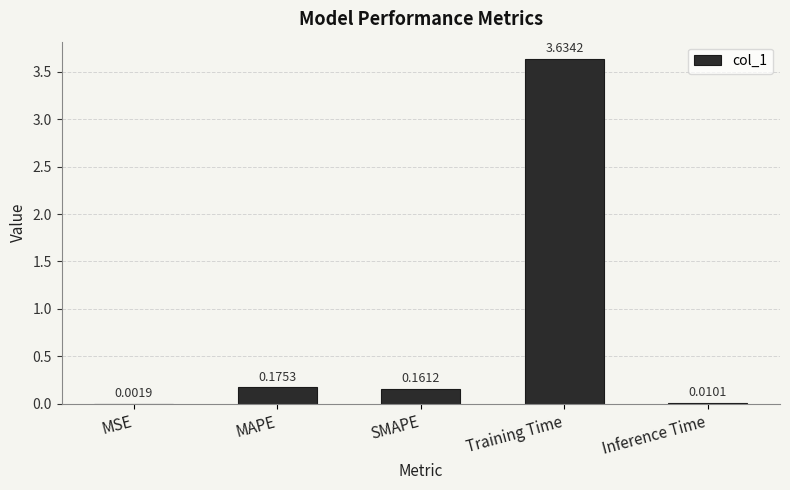

Which label corresponds to the largest value in the chart?

Training Time